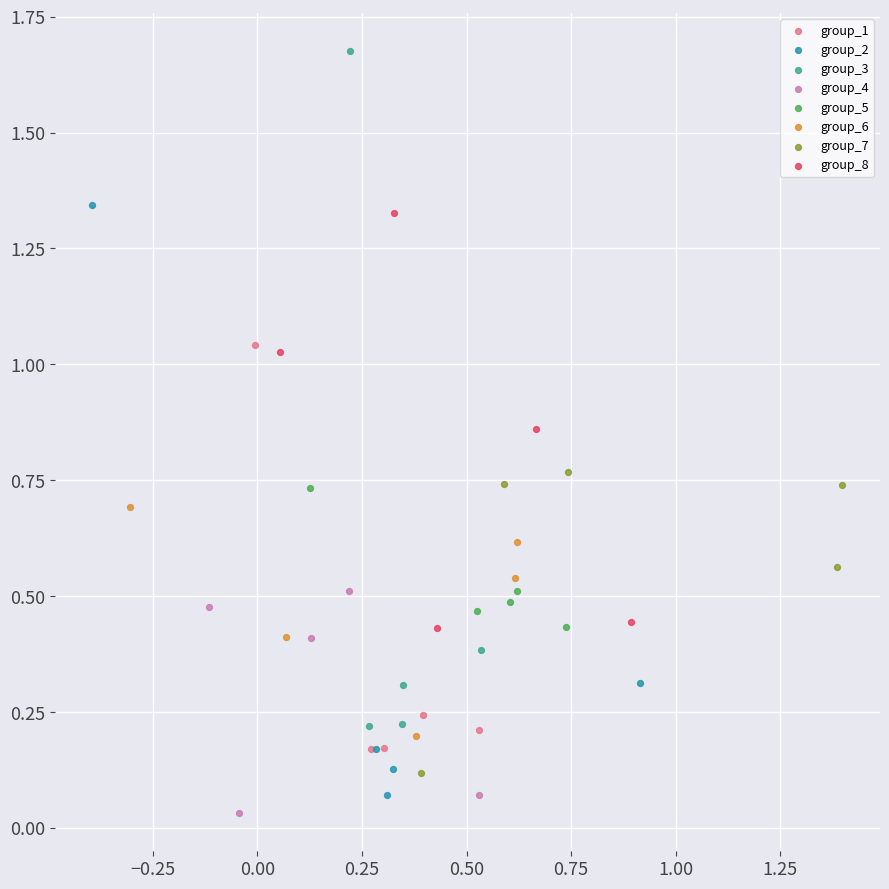

Which series has the largest Y range (max minus min)?

group_3